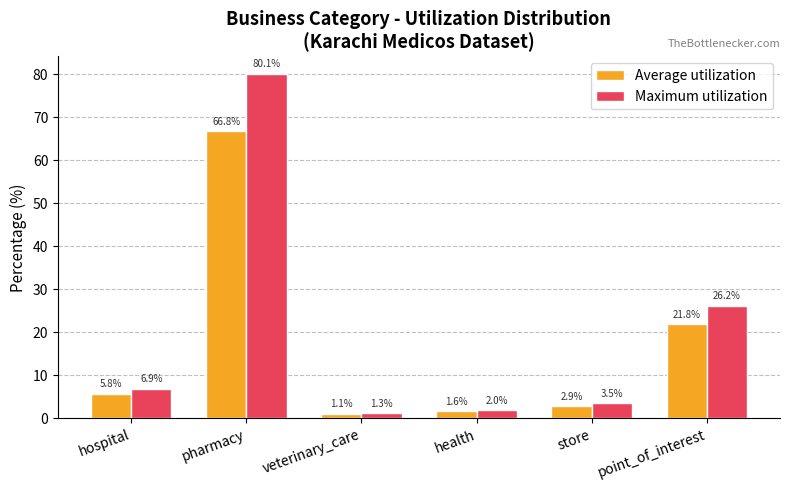

Reading left to right, what are all the values shown in this chart?

Average utilization: 5.8	66.8	1.1	1.6	2.9	21.8
Maximum utilization: 6.9	80.1	1.3	2.0	3.5	26.2